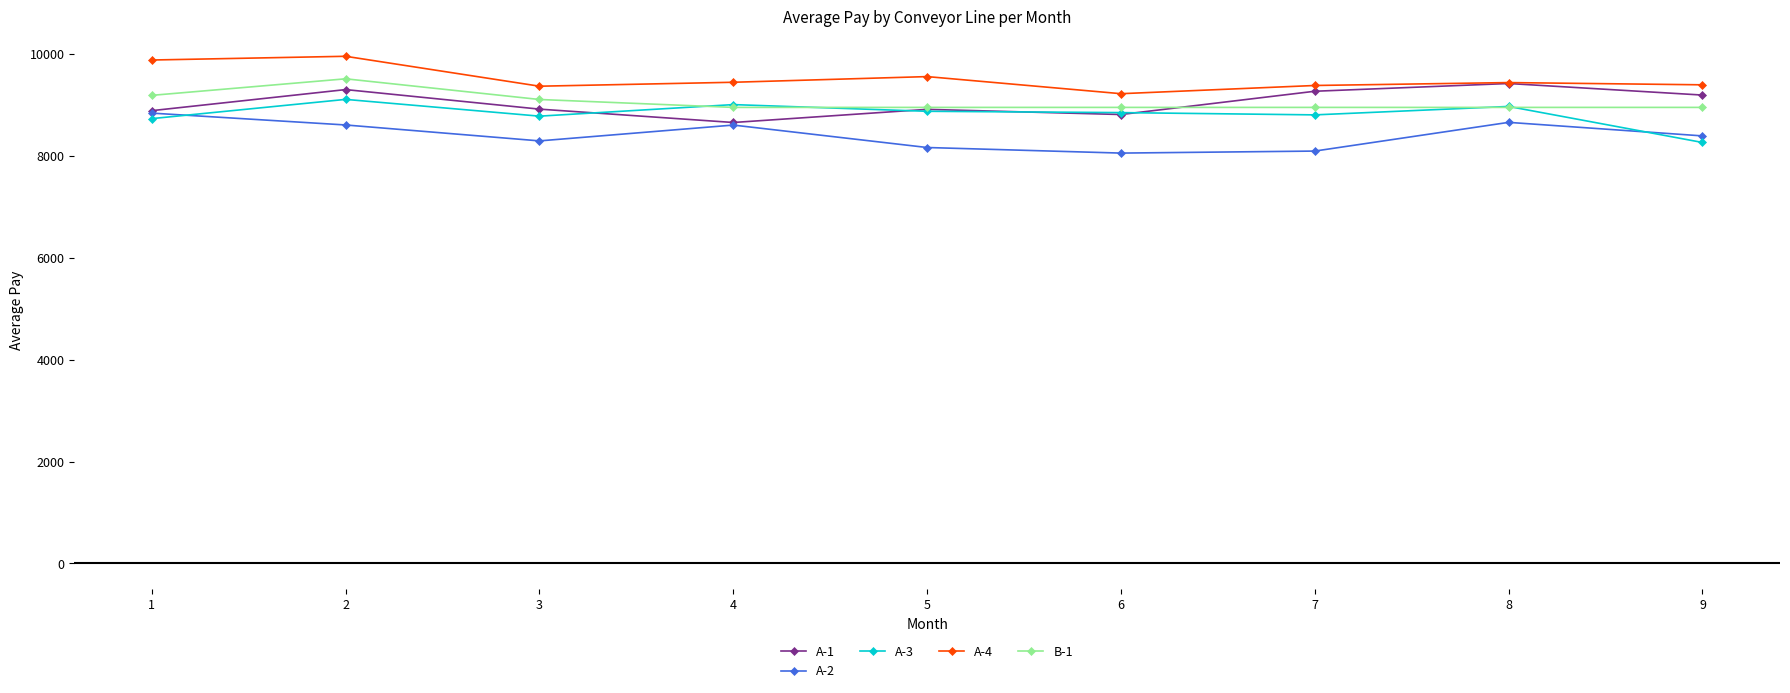

What is the value of the A-4 point at the 4th from the left?

9439.6